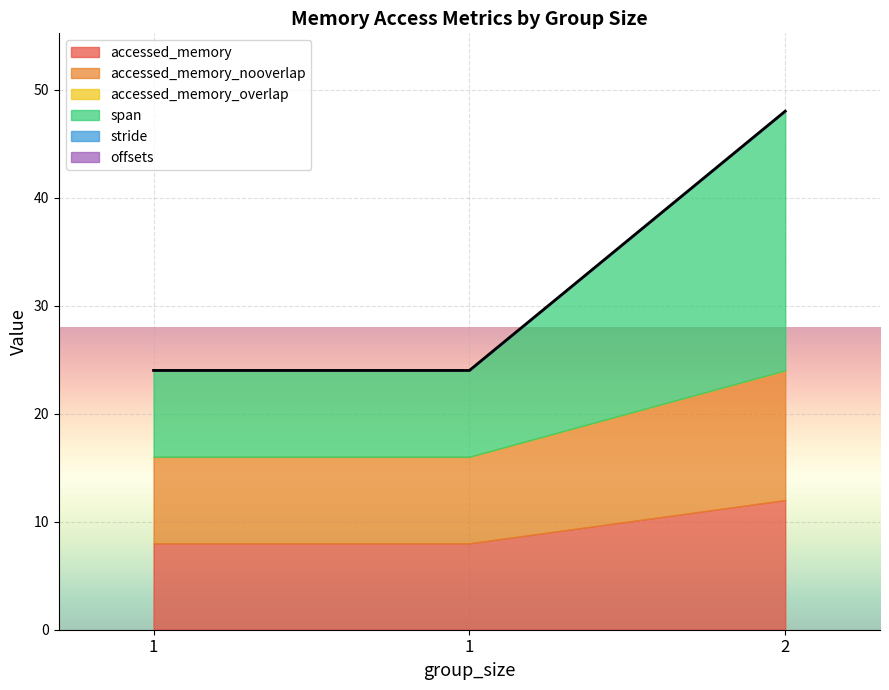

What is the value of the span point at the 3rd from the left?

24